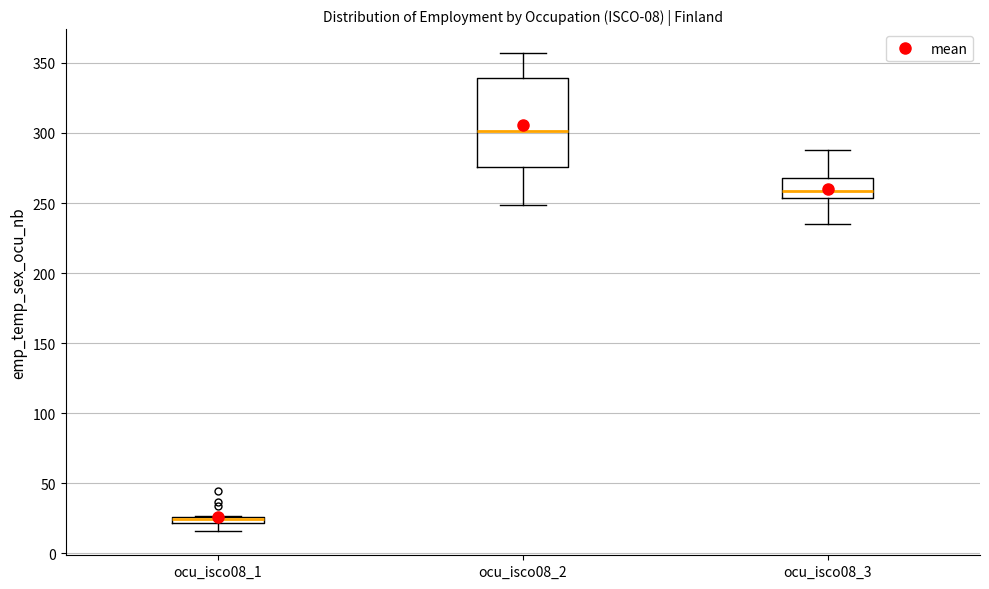

Which box has the highest median line?

ocu_isco08_2